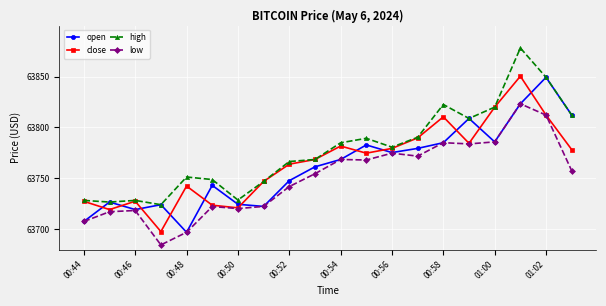

How many intersections are there between close and open?

11